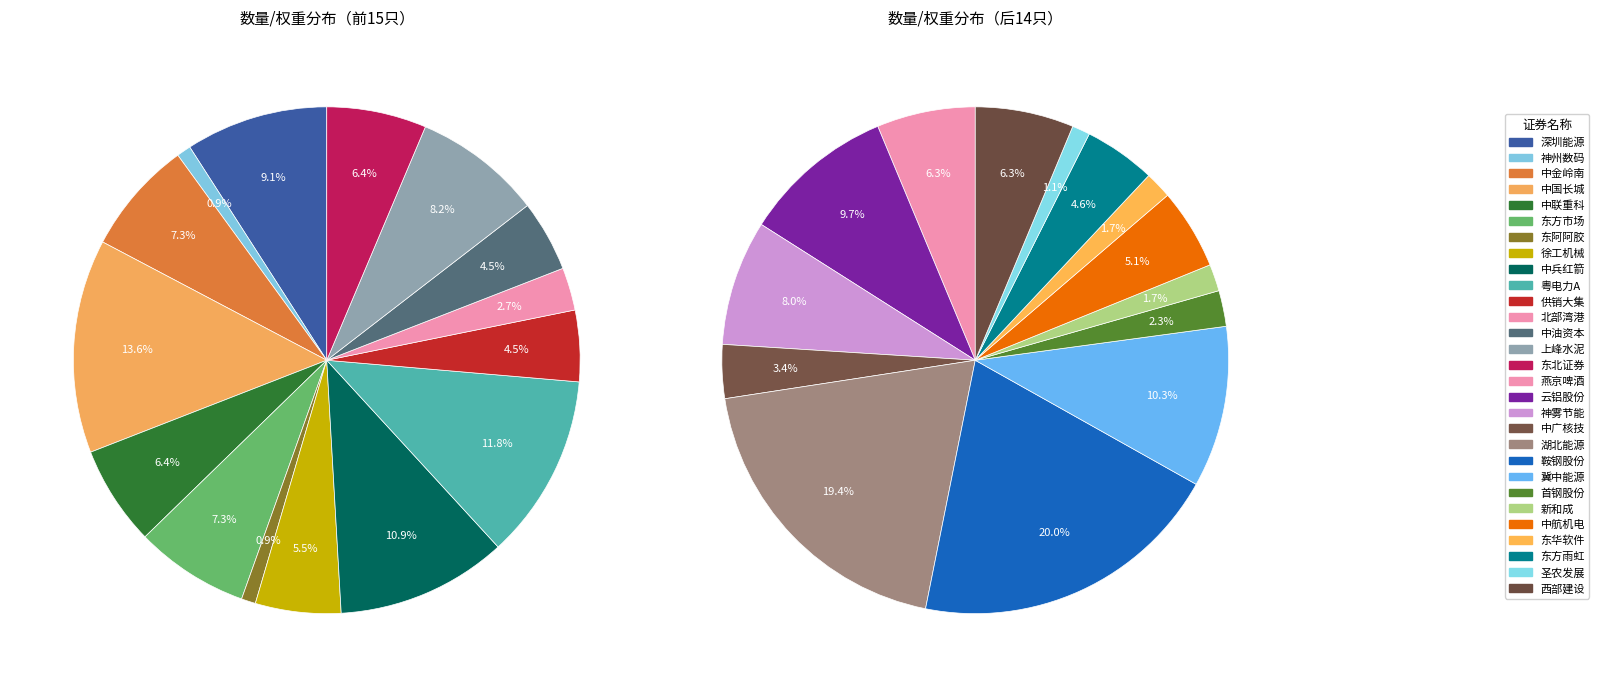

What is the ratio of the value at 中兵红箭 to the value at 东阿阿胶?

12.0